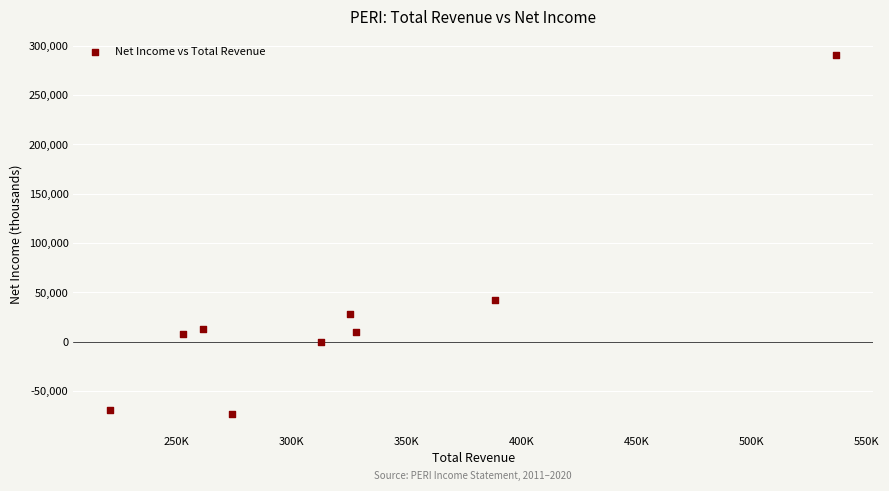

What Y value in the scatter plot is closest to 109050?

42800